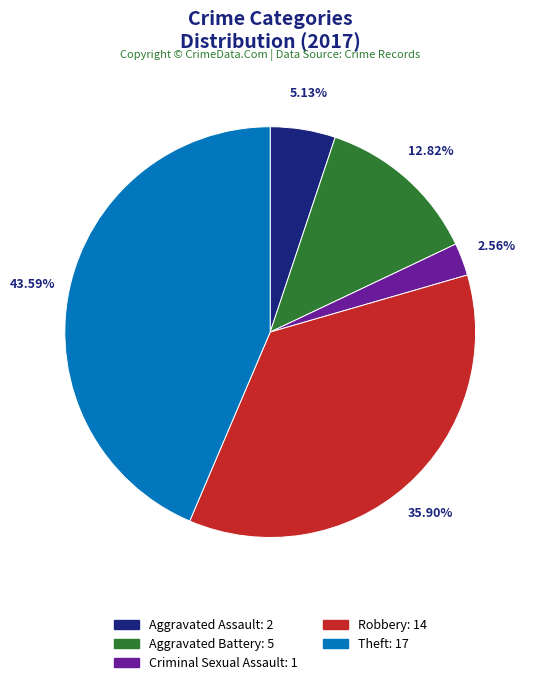

To the nearest percent, what is the difference between the largest and smallest slice percentages?

41%